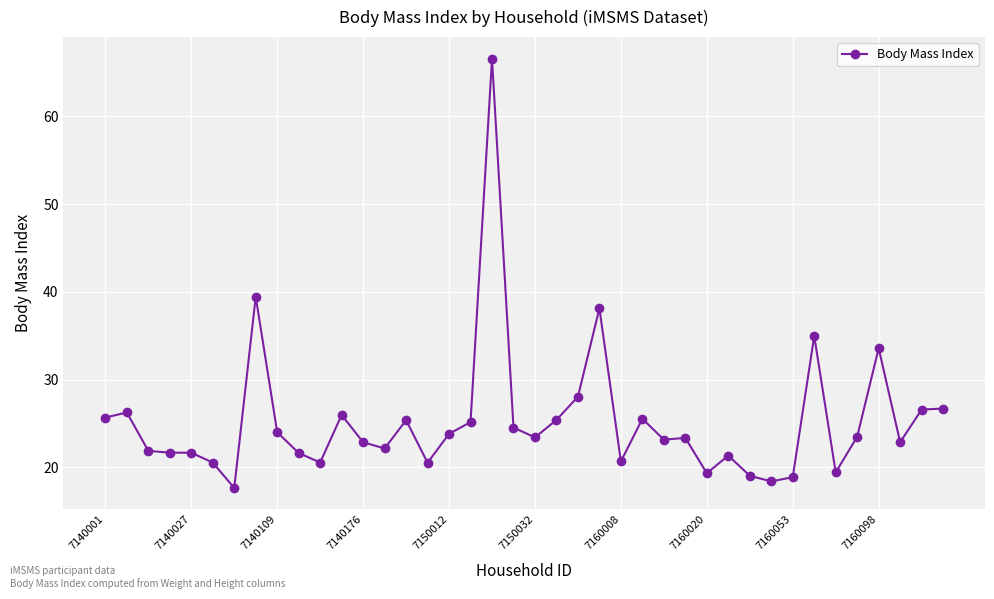

What is the greatest value displayed?

66.6